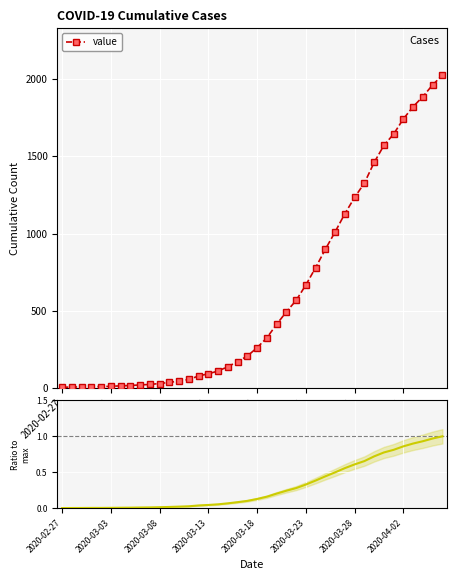

What is the average value of the value series?

609